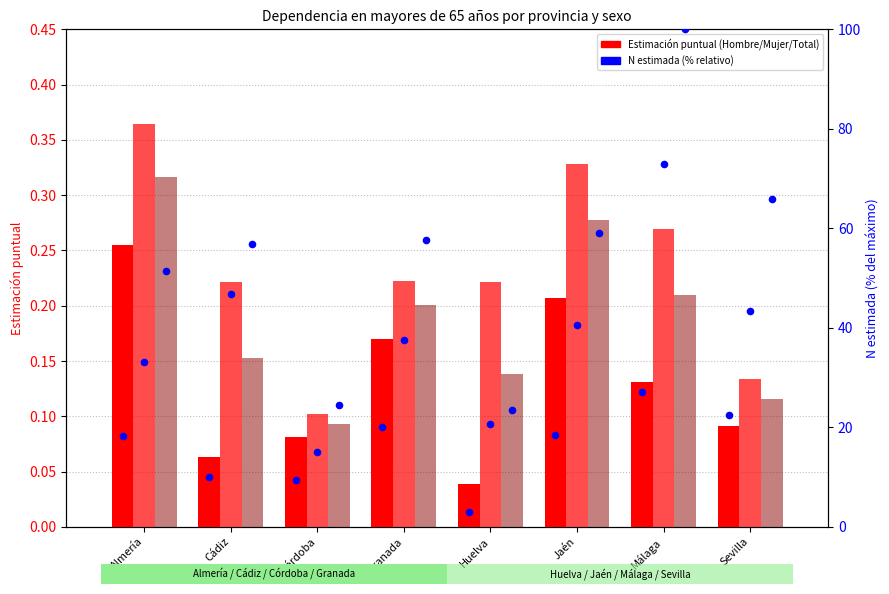

Which series has the largest Y range (max minus min)?

Estimación Mujer